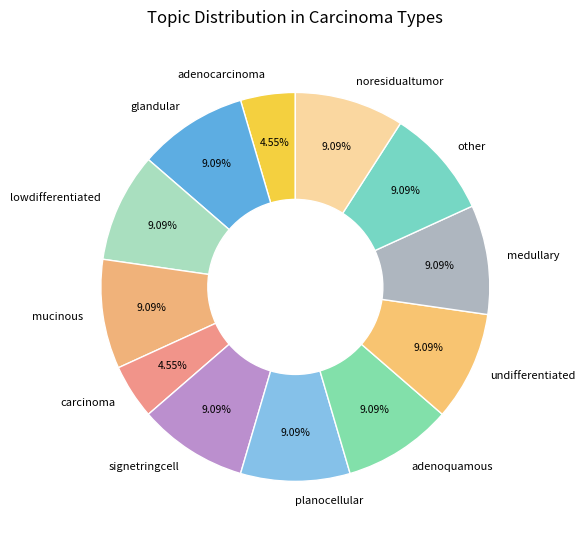

Does undifferentiated account for over 50% of the chart?

No